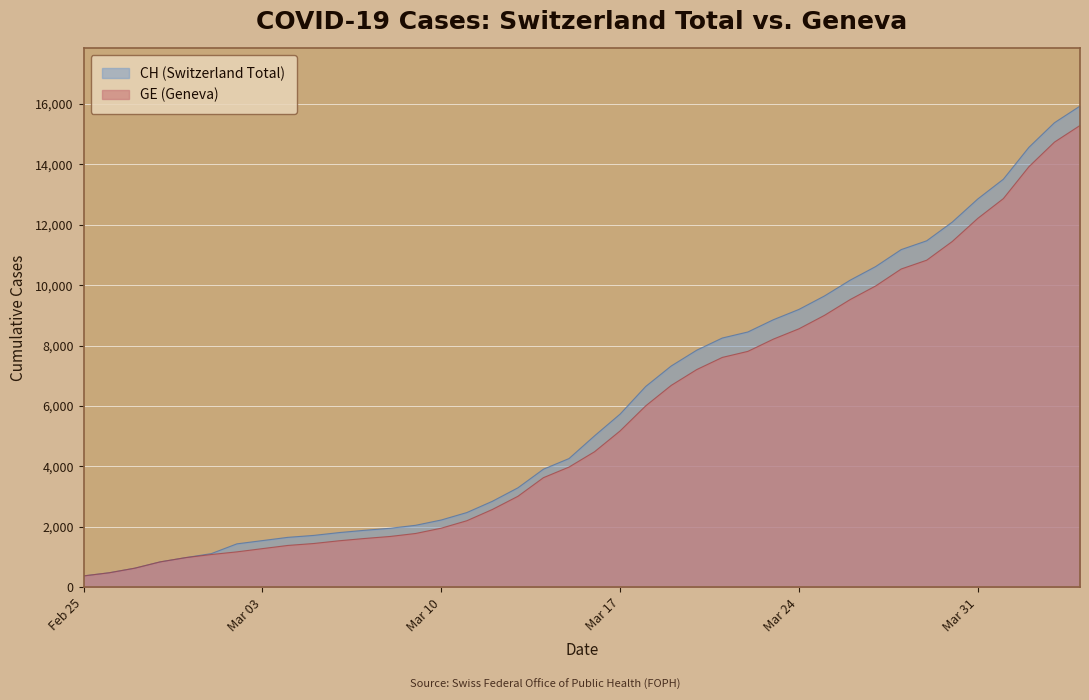

What is the sum of all GE values?

225656